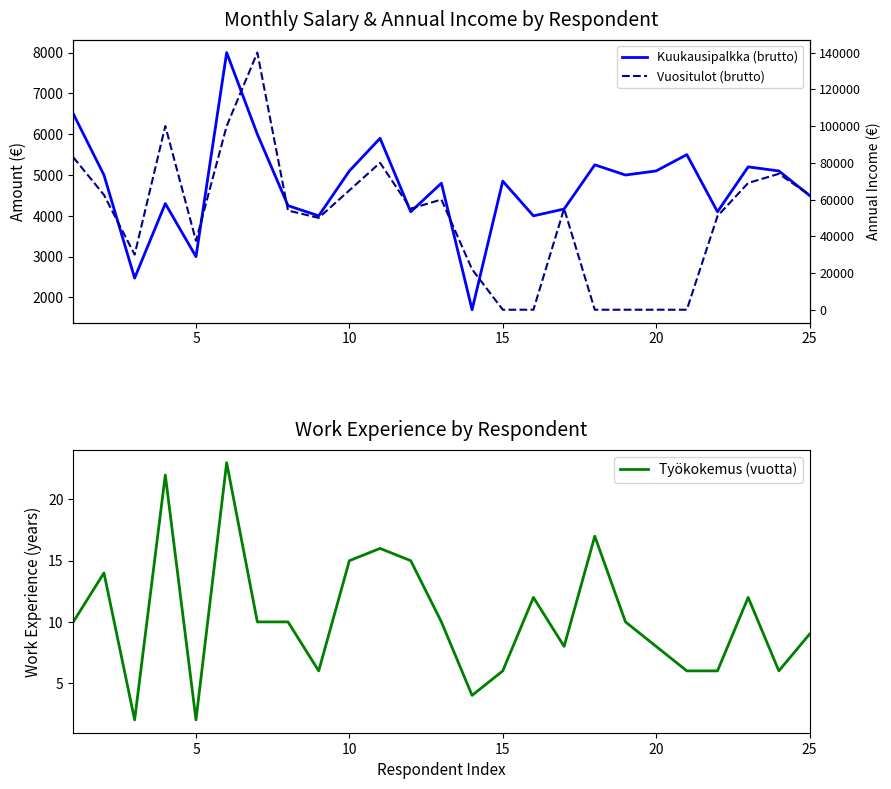

Is it true that Vuositulot (brutto) equals 24781 at 5?

False